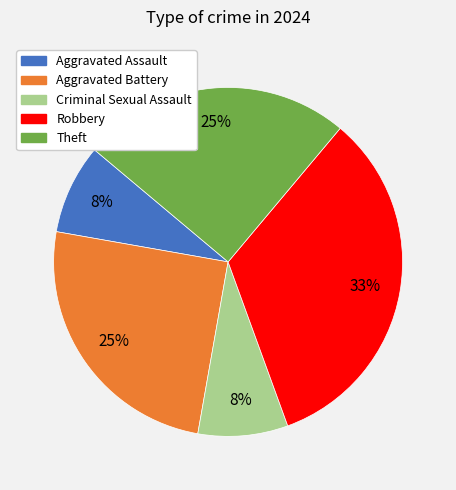

Does Aggravated Battery represent more than half of the total?

No